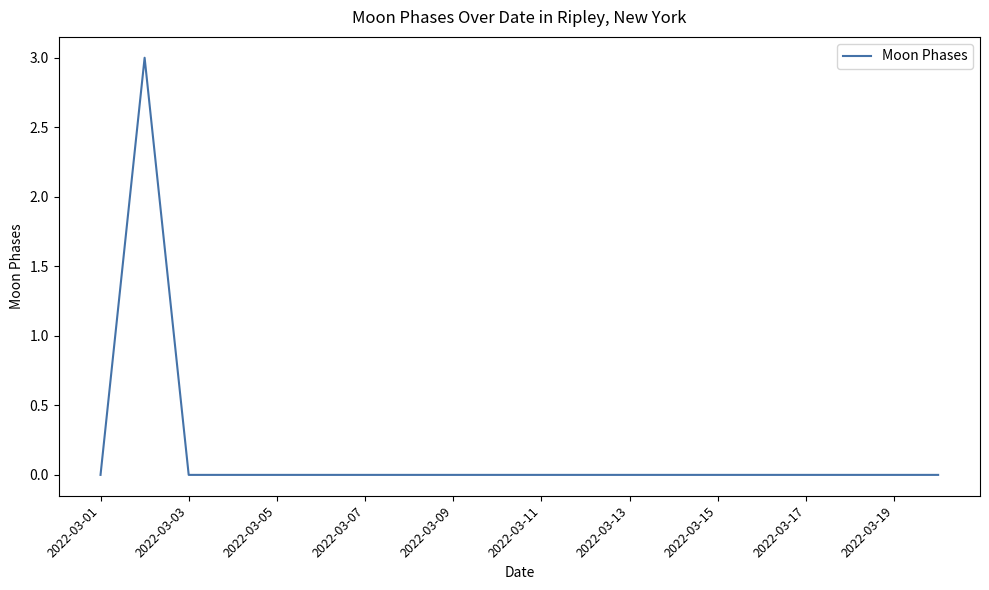

How many categories are shown in the chart?

20